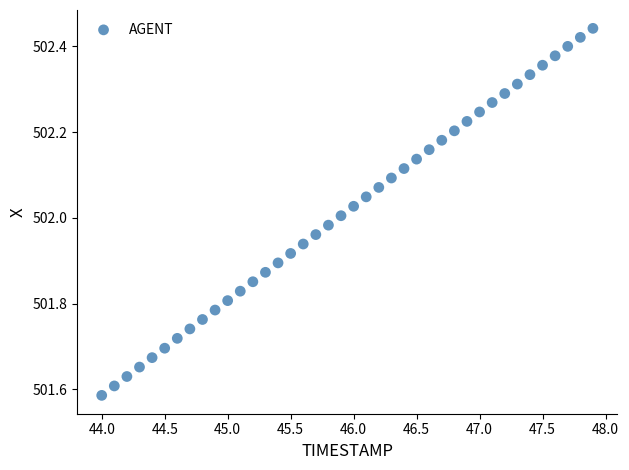

What is the range of X values (max minus min)?

3.9